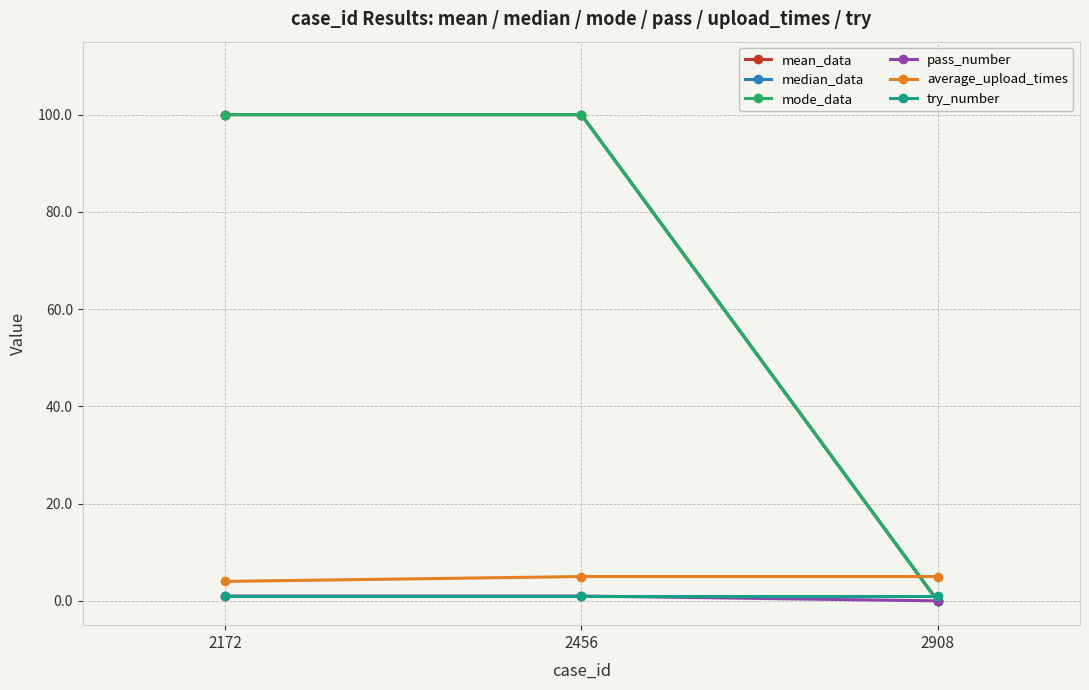

How many mean_data values are between 0 and 100?

3